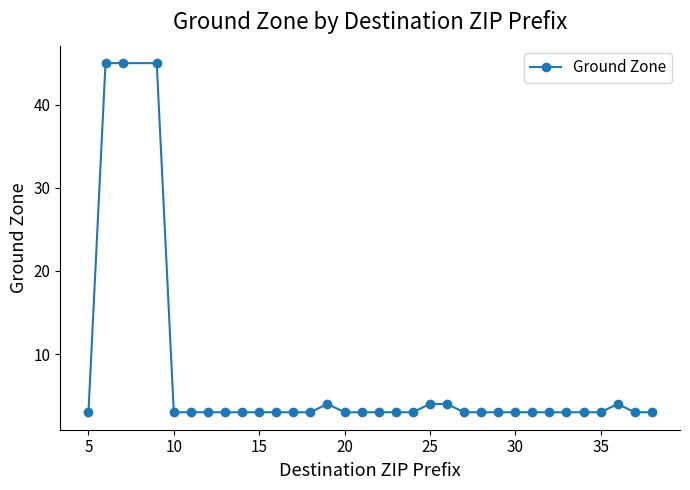

What is the difference between the maximum and minimum values?

42